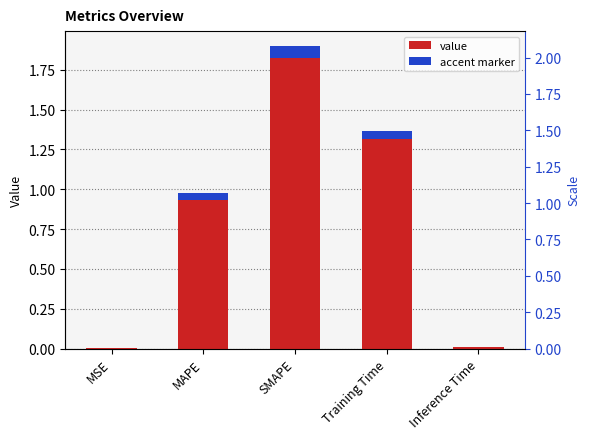

What is the maximum value shown in the chart?

1.9